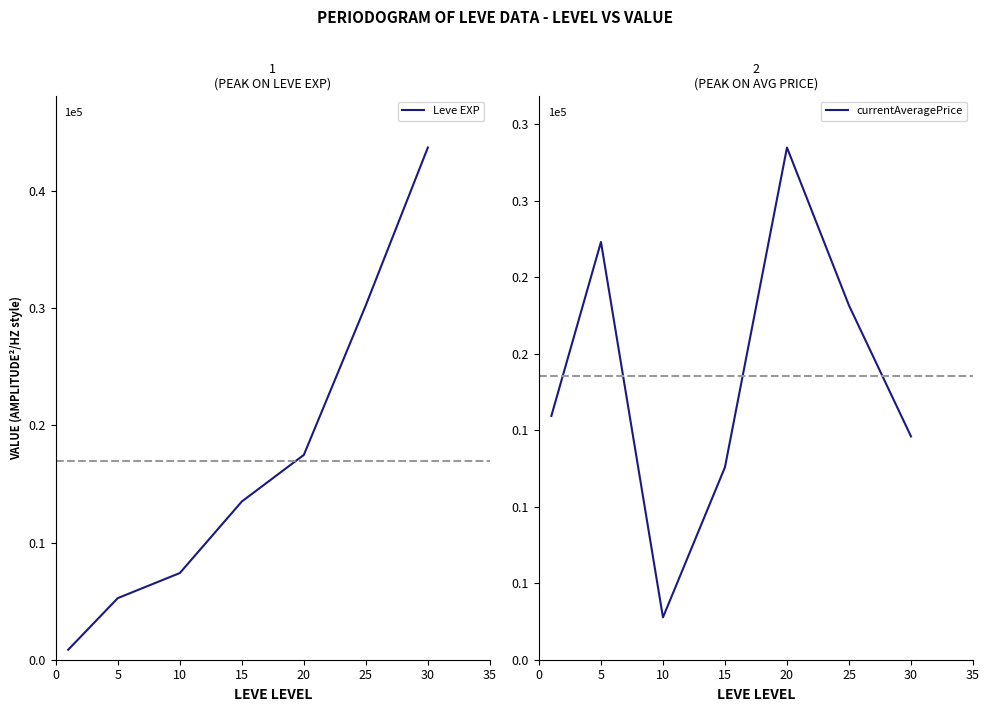

Reading right to left, list all the values displayed in this chart.

Leve EXP: 43730.0	30270.0	17486.7	13510.0	7400.0	5261.7	853.3
currentAveragePrice: 14599.2	23155.8	33479.7	12586.7	2767.7	27307.3	15937.0